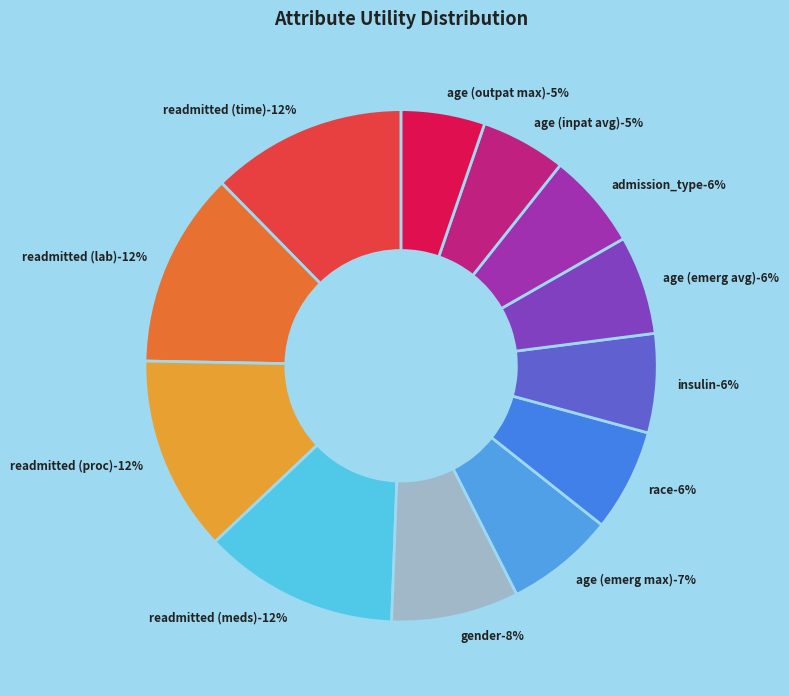

How many segments does this pie chart have?

12